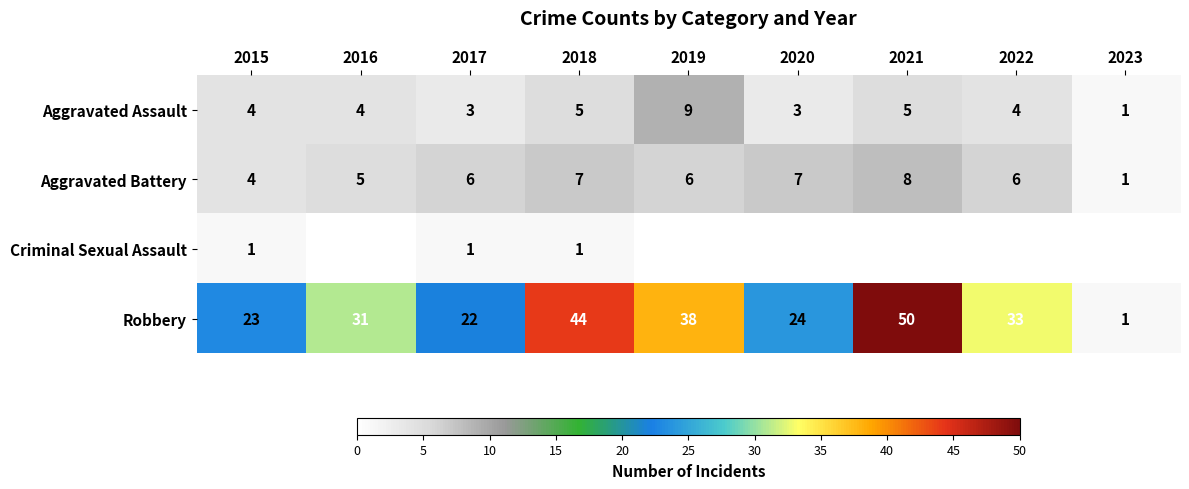

How many Aggravated Assault values are between 3 and 5?

7